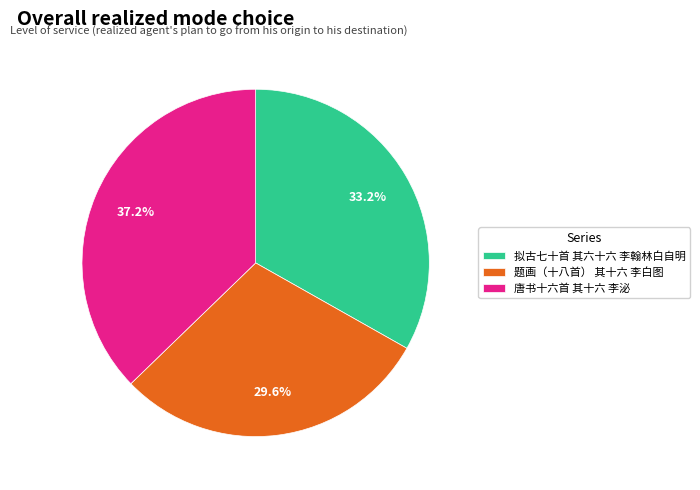

Is the sum of 题画（十八首） 其十六 李白图 and 唐书十六首 其十六 李泌 greater than half?

Yes